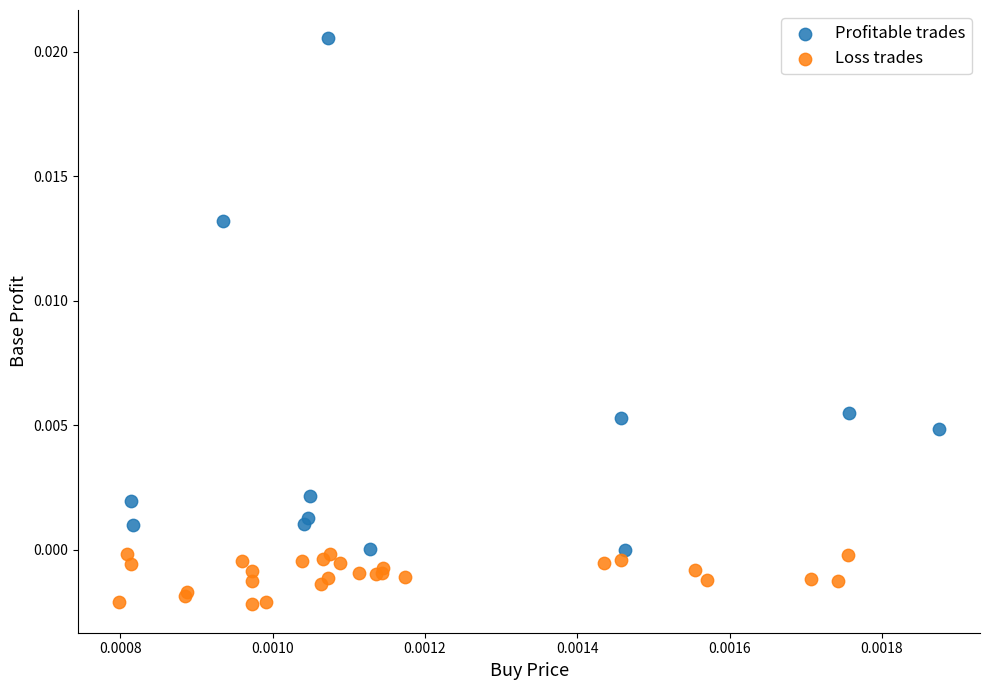

What are all the series names shown in the legend?

Profitable trades, Loss trades